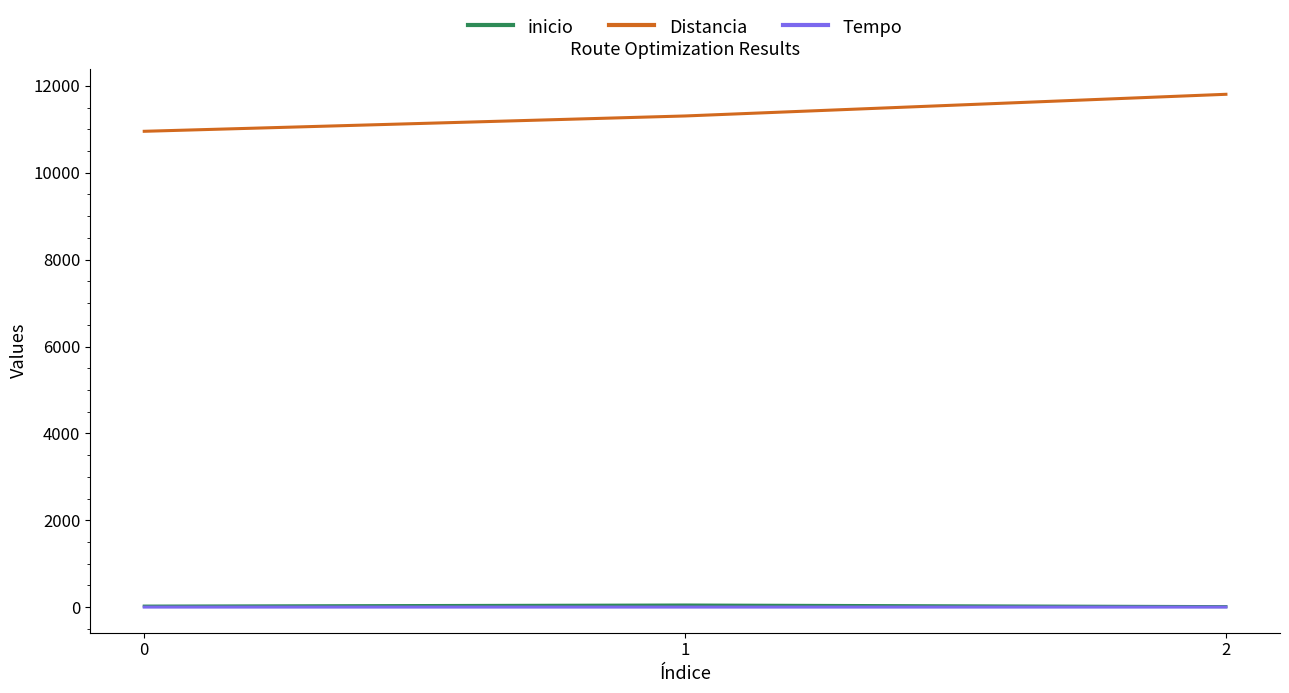

What is the difference between the maximum and second lowest values in the inicio series?

25.0